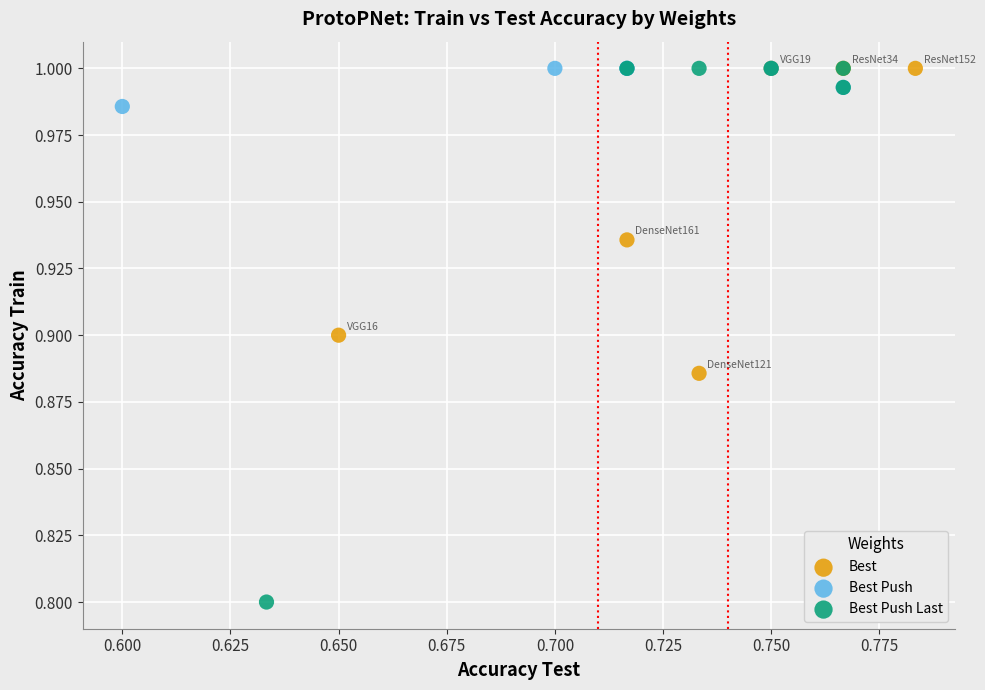

Which series contains the lowest Y value?

Best Push Last